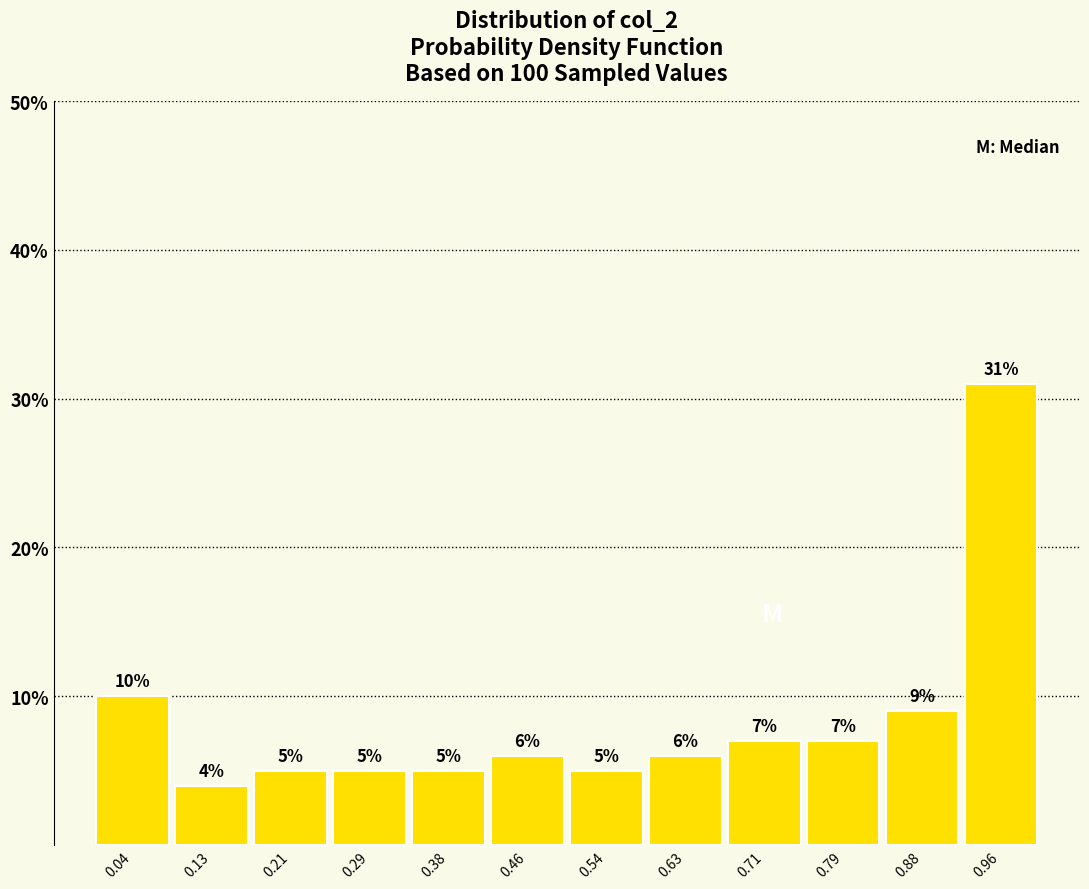

How tall is the bar that spans 0.50 to 0.58 on the x-axis? The bar edges are not printed on the chart, so give them approximately, as read against the axis.

5